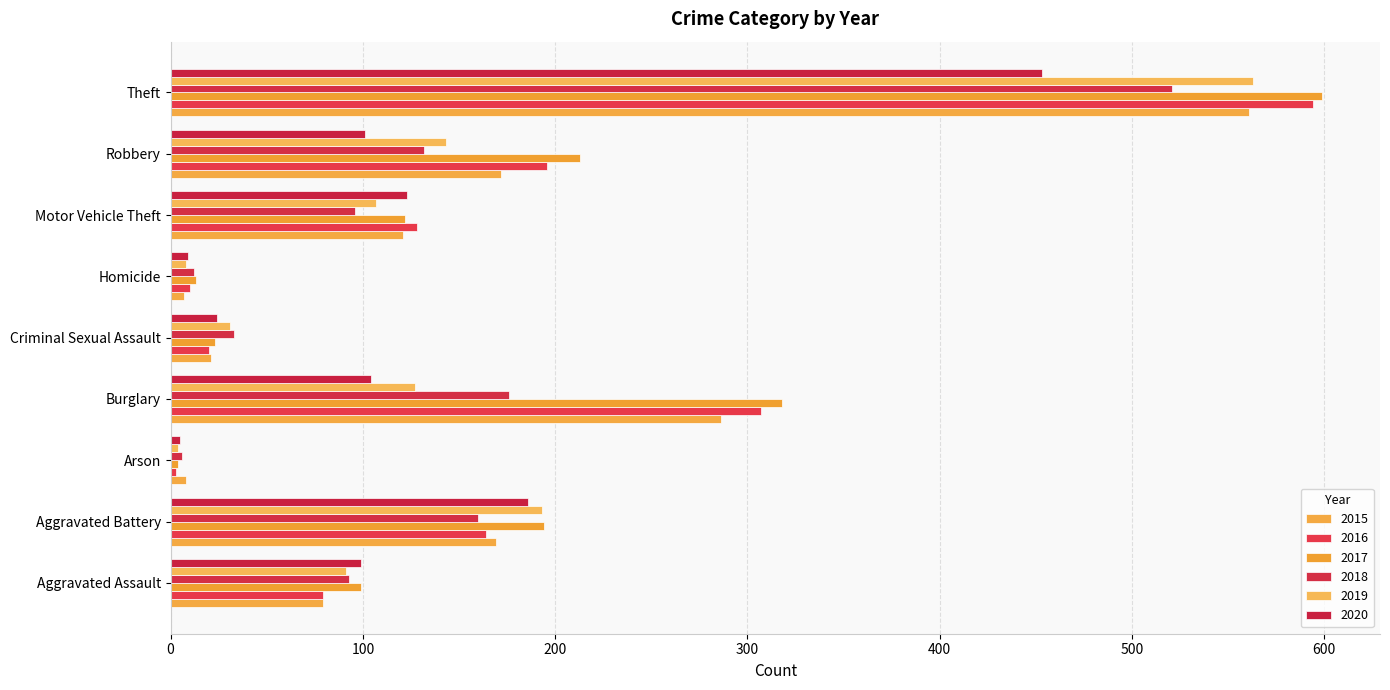

Where is 2018 nearest to the value 263?

Burglary